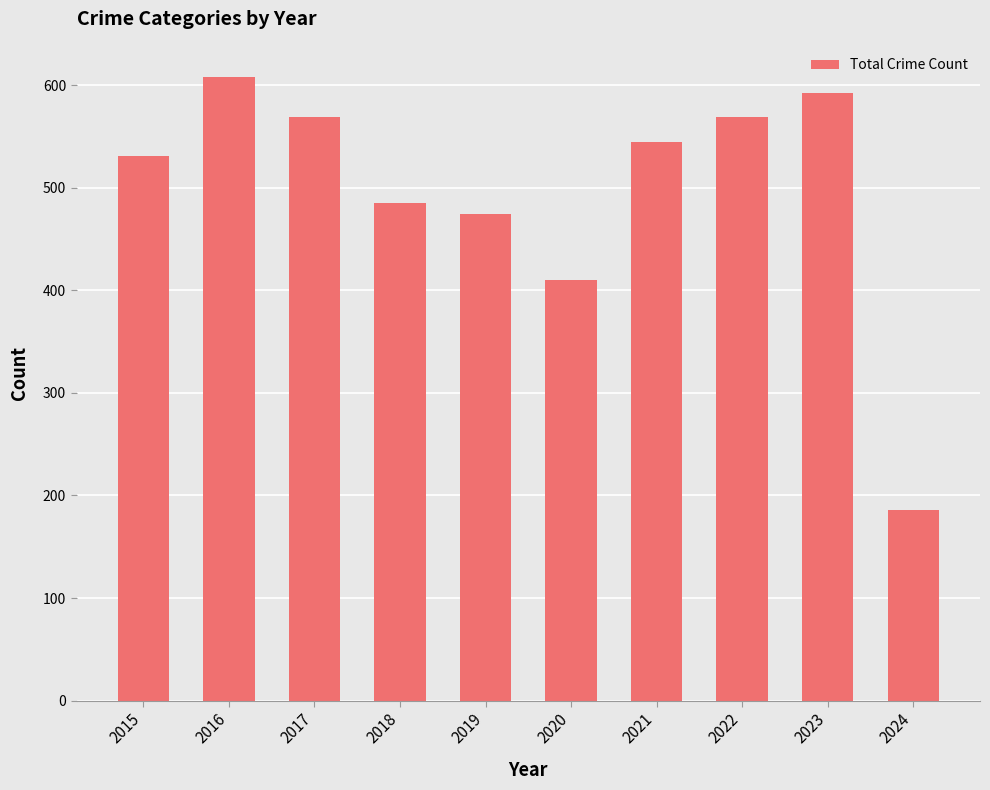

What is the average value?

497